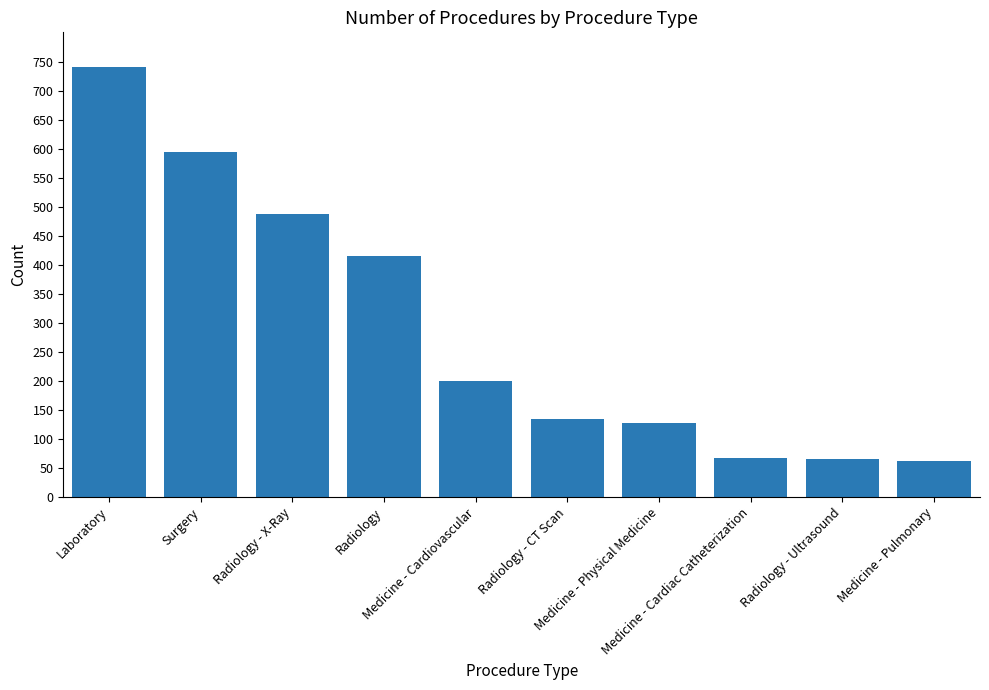

What is the label of the 4th bar from the right?

Medicine - Physical Medicine